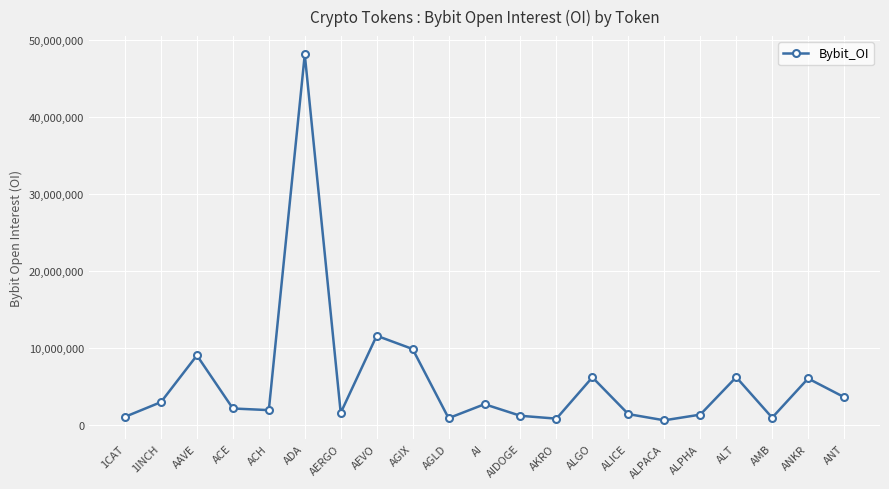

What is the label of the 10th point from the right?

AIDOGE